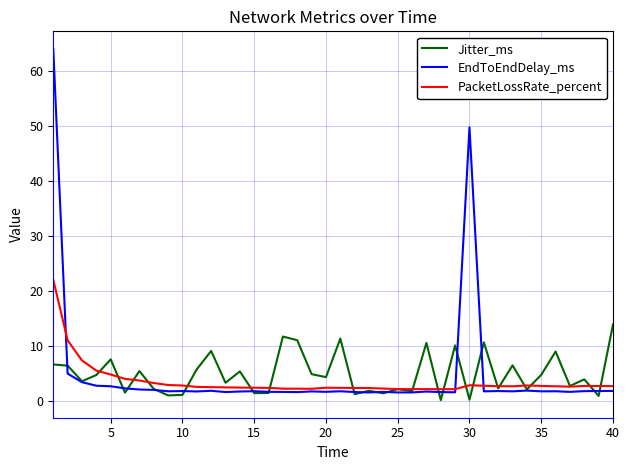

List the series in order of their peak value, lowest first.

Jitter_ms, PacketLossRate_percent, EndToEndDelay_ms